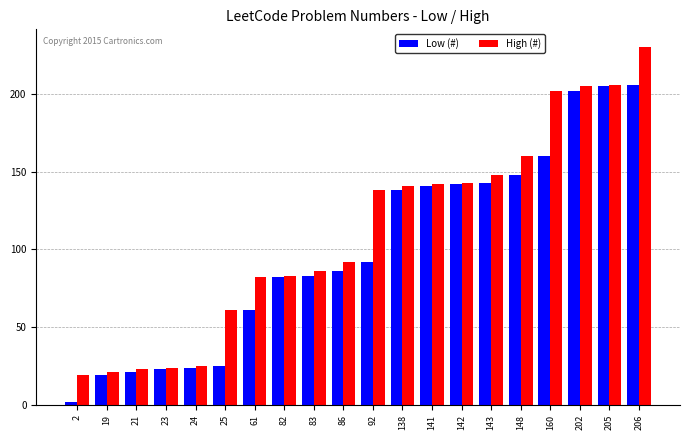

Are the bars grouped side by side (vs. stacked)?

Yes